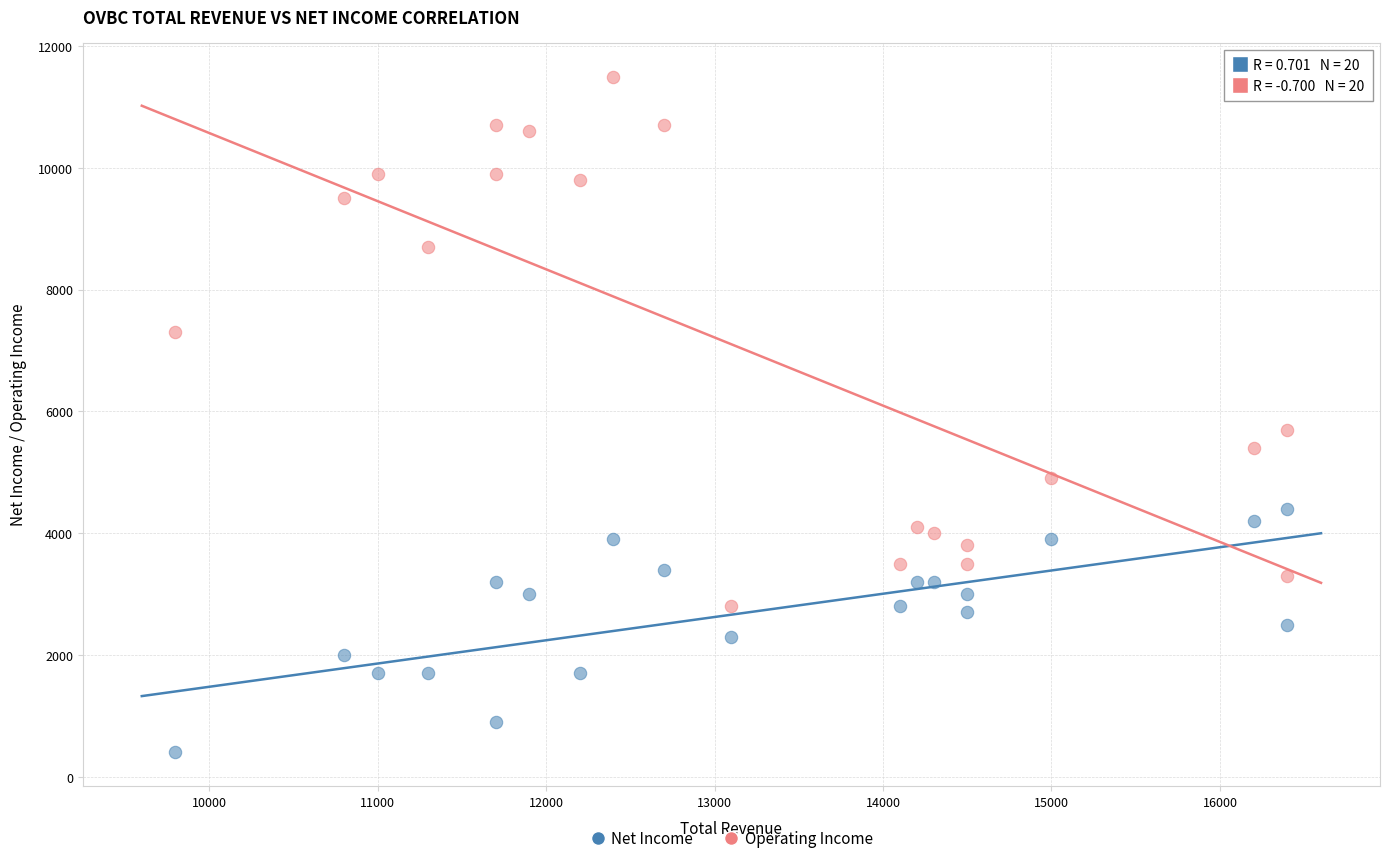

Across all data points, what is the range of X values (max minus min)?

6600